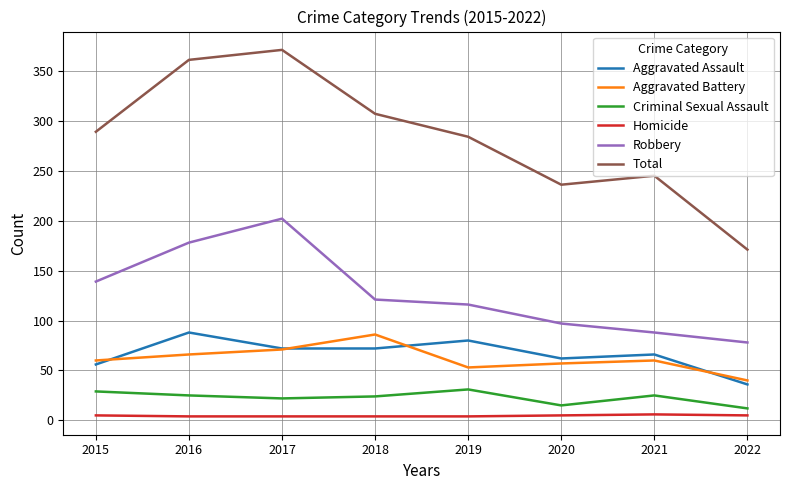

True or false: Homicide has a value of 5 at 2020.

True